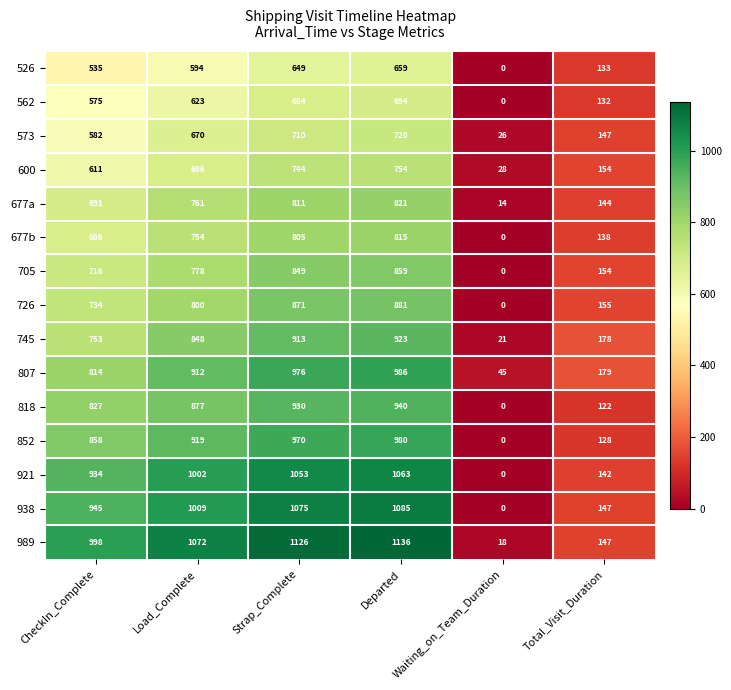

How many positive values does the 921 series have?

5